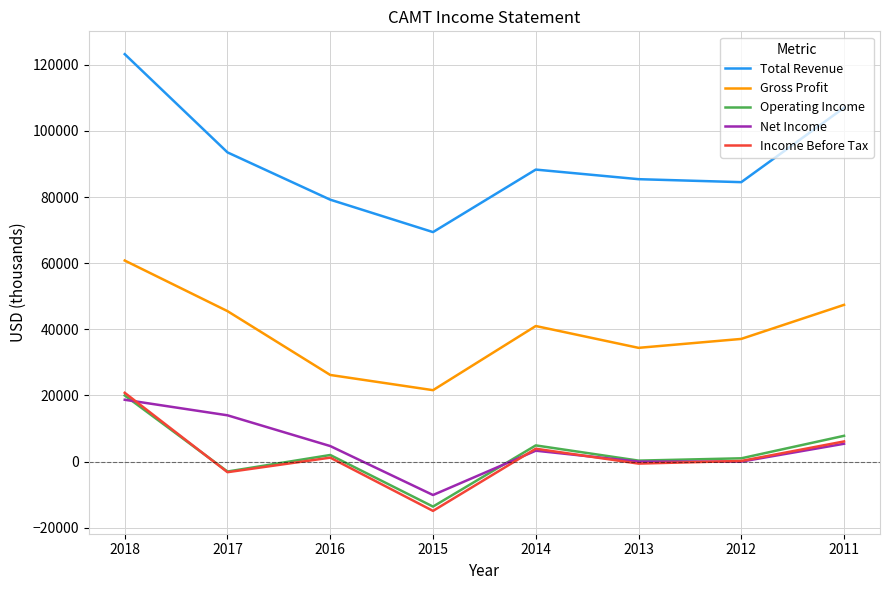

What are all the series names shown in the legend?

Total Revenue, Gross Profit, Operating Income, Net Income, Income Before Tax